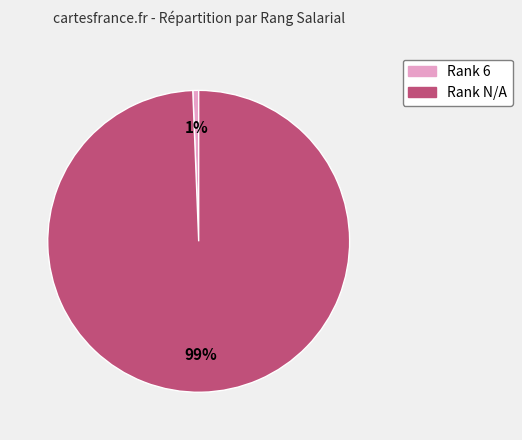

Is there a majority slice in this chart?

Yes